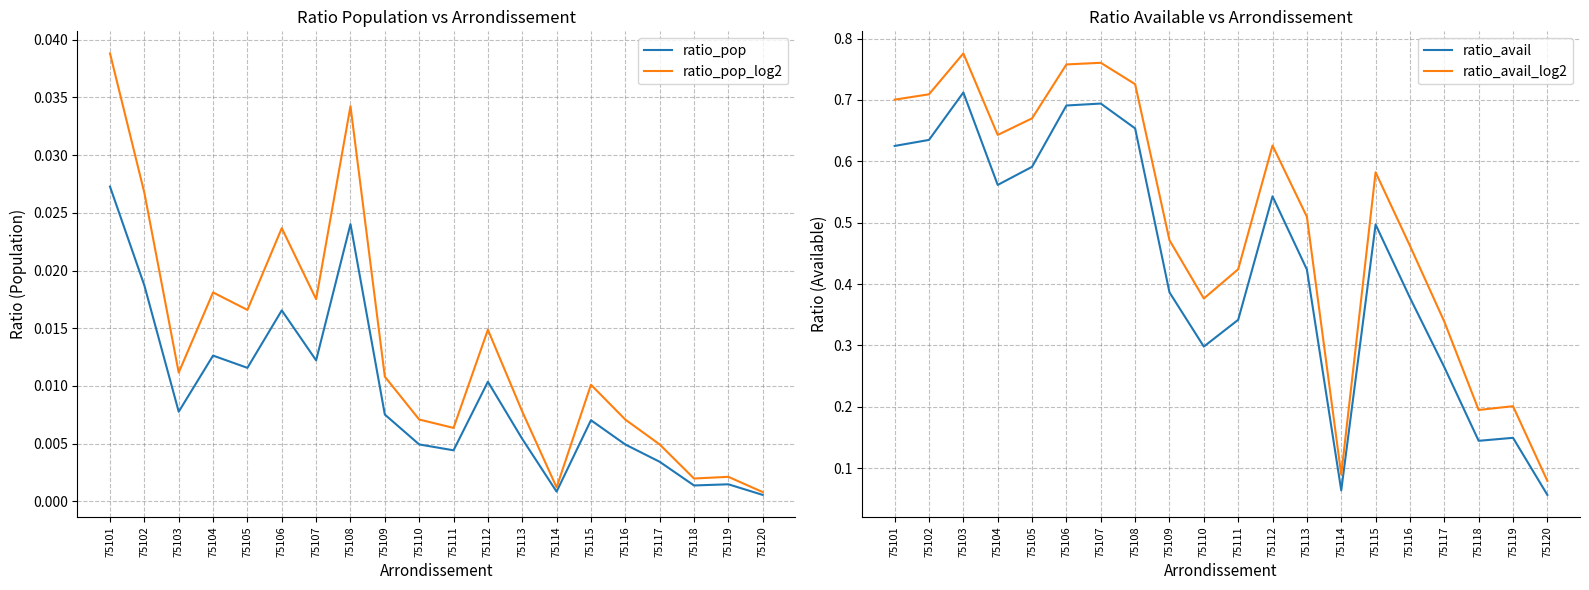

True or false: ratio_avail has a value of 0.6 at 75101.

True